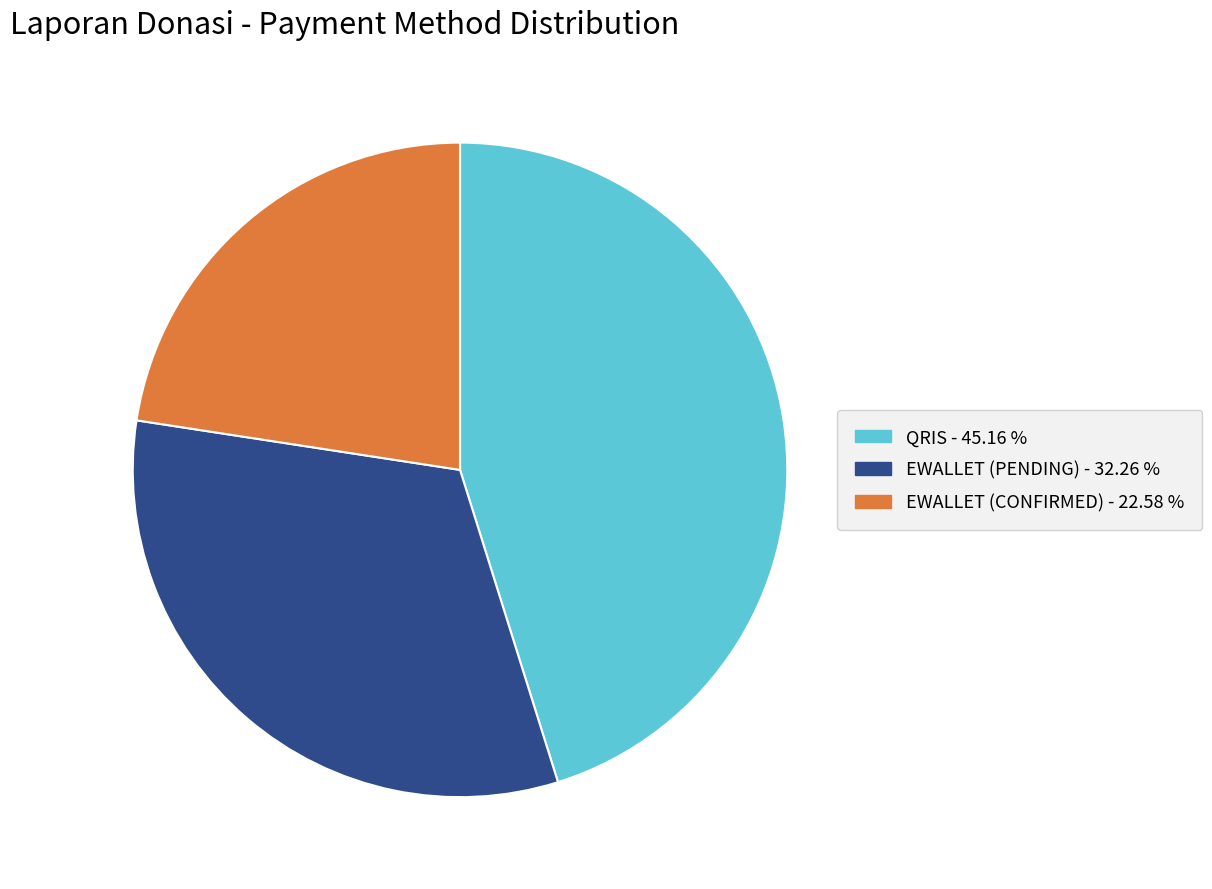

Is there any slice that represents more than half of the pie?

No